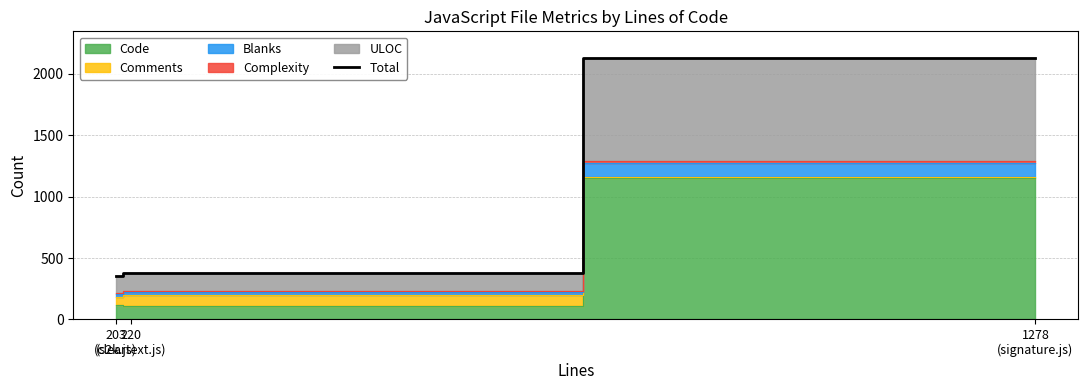

Reading left to right, what are all the values shown in this chart?

355	382	2134